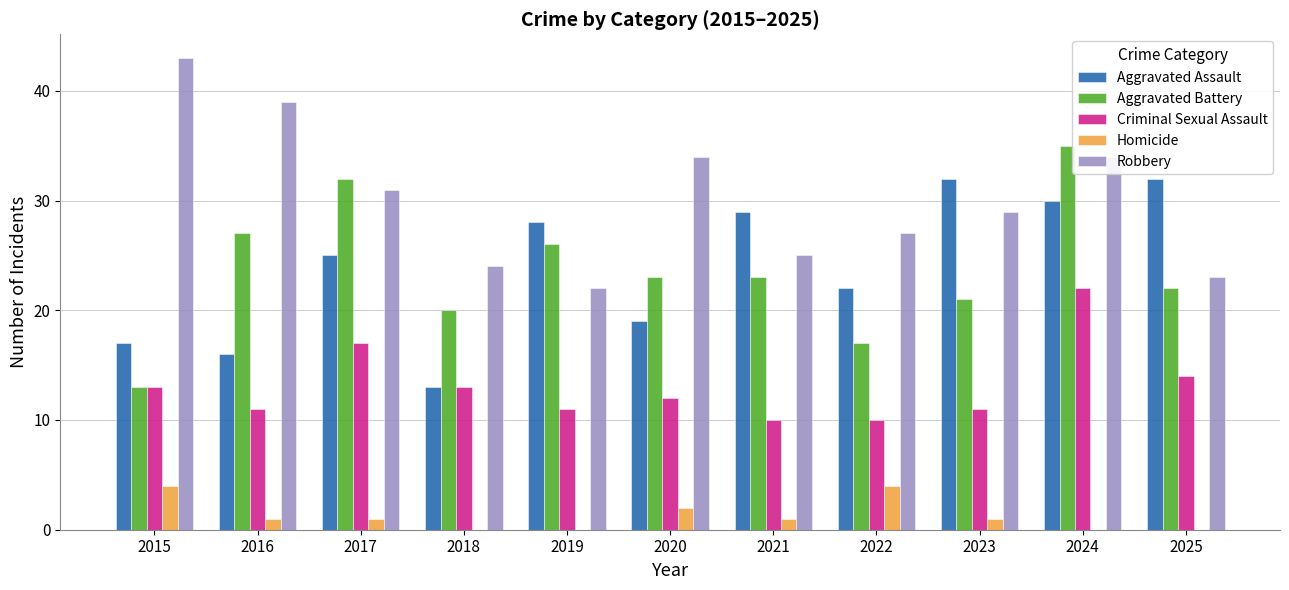

How many groups of bars are there?

11